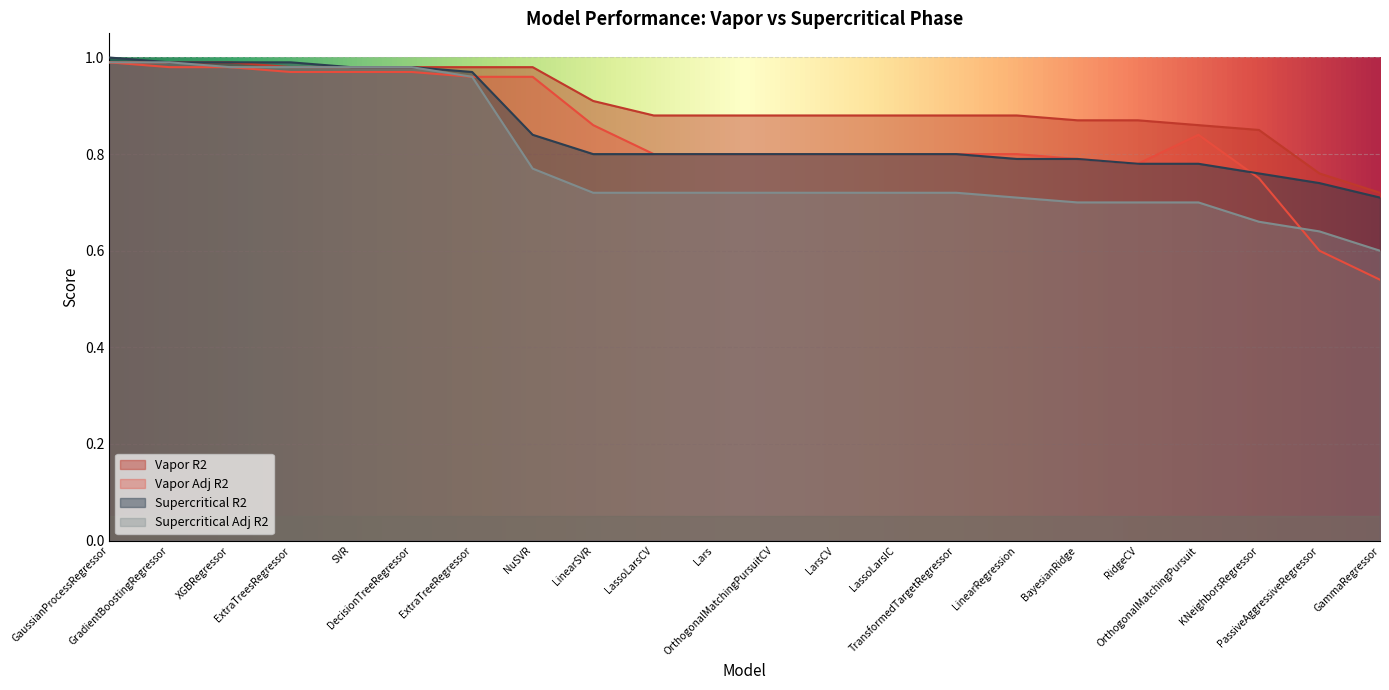

True or false: Supercritical Adj R2 has more than 0 points higher than both neighbors.

False